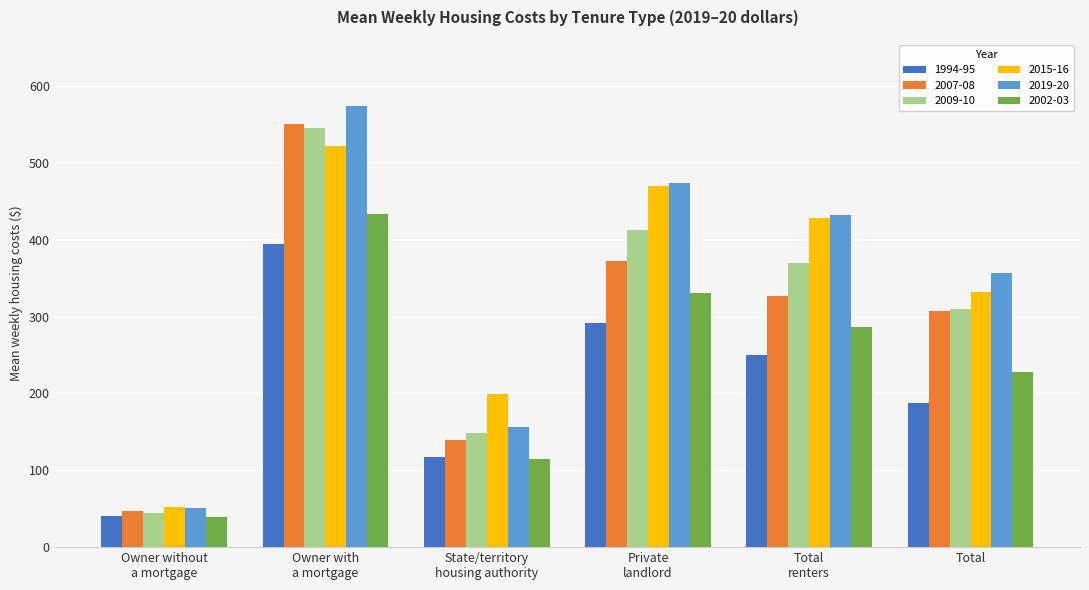

What is the average value of the 1994-95 series?

214